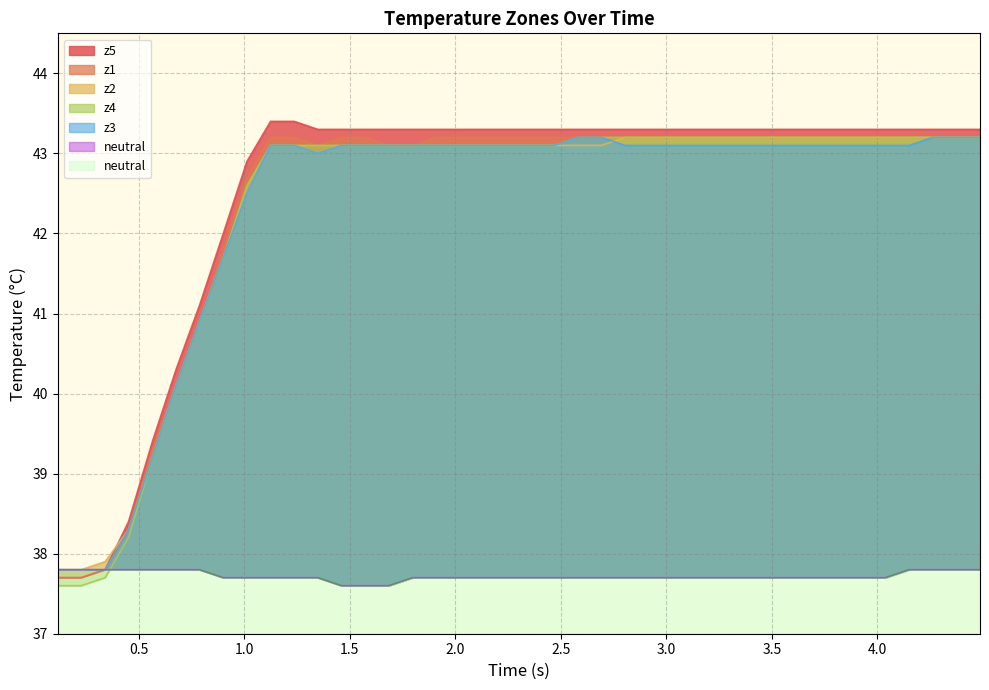

True or false: z3 and z4 cross at least once.

False